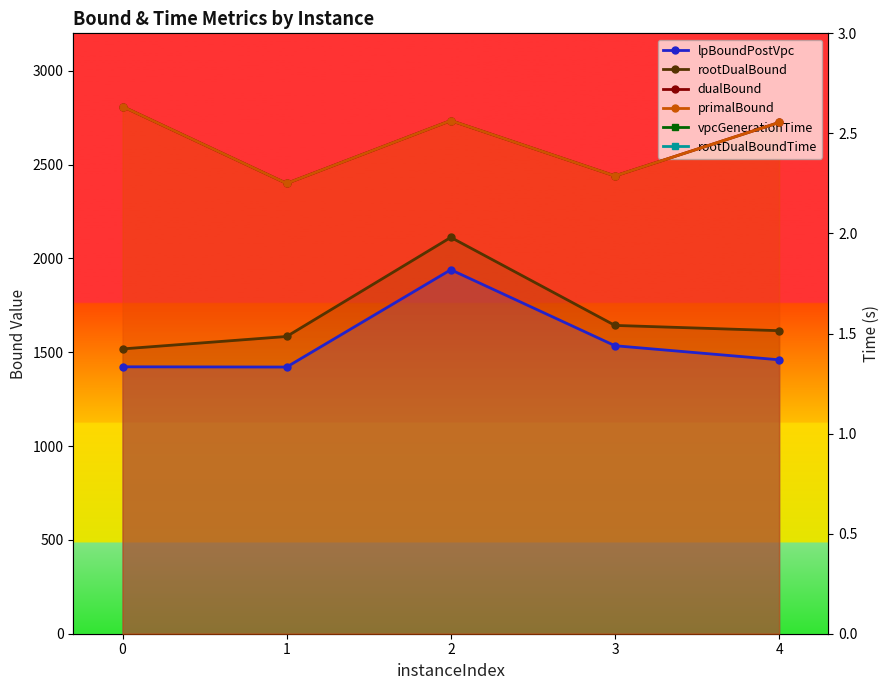

True or false: dualBound has a value of 2400.0 at 1.

True